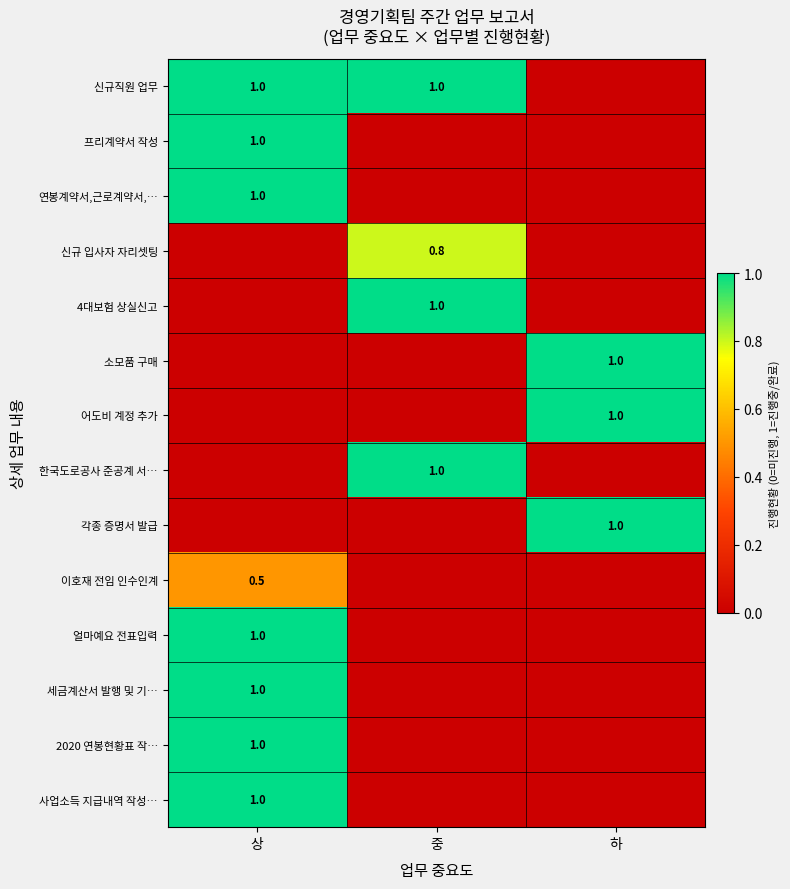

The 신규직원 업무 series shows 1.0 at 중. True or false?

True